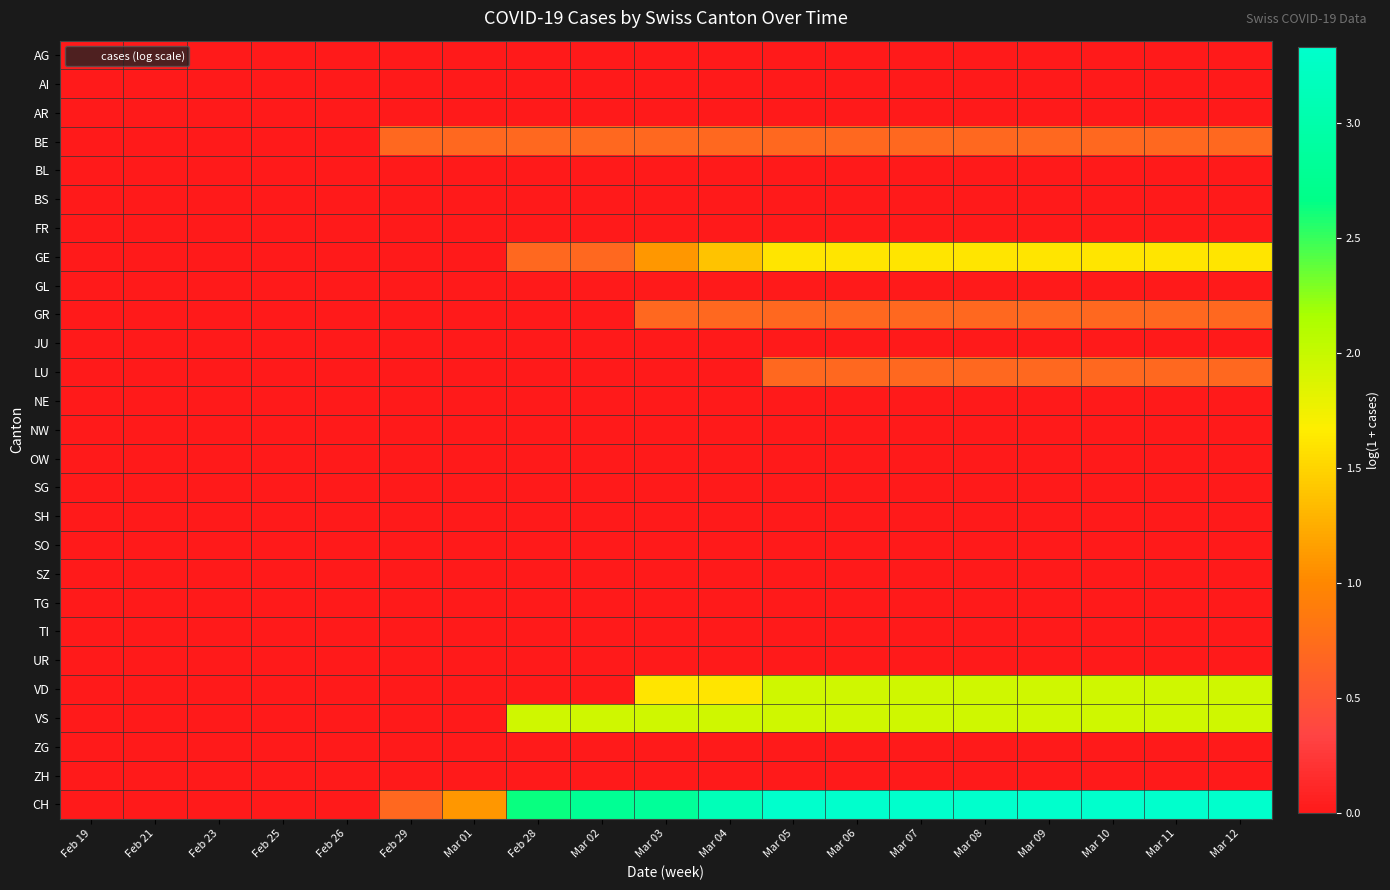

What is the difference between the highest and lowest values at Mar 04?

3.1